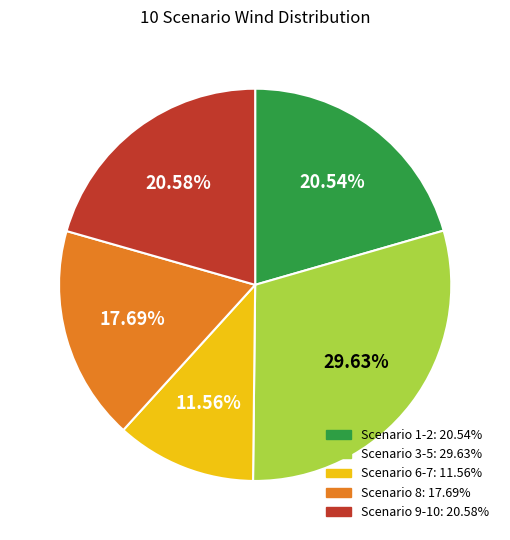

Is there any slice that represents more than half of the pie?

No